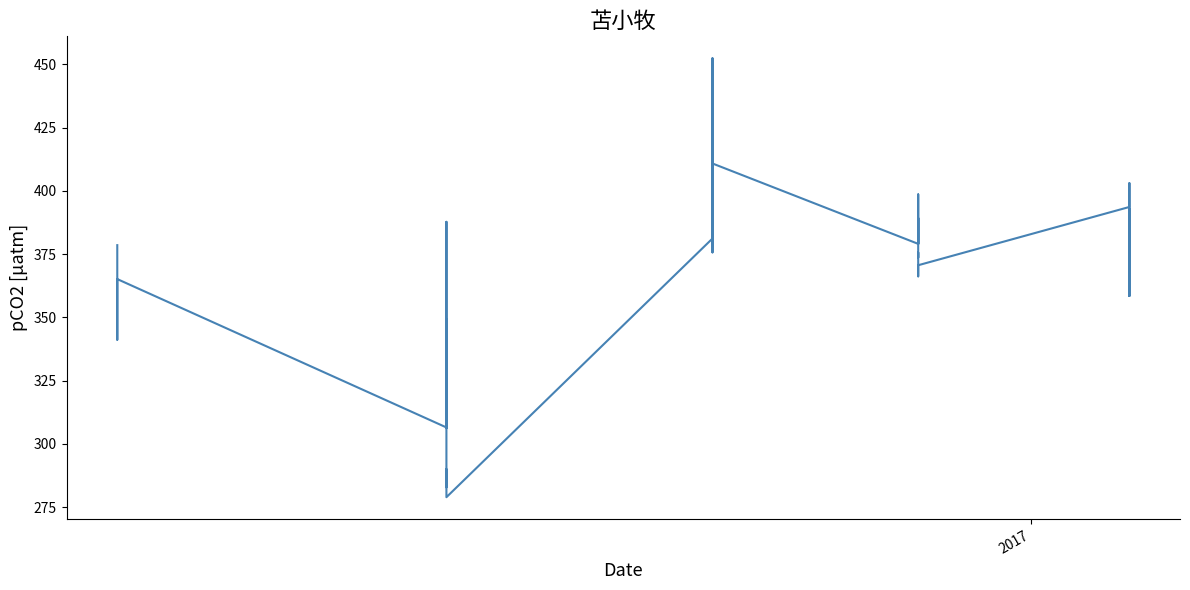

What is the greatest value displayed?

452.4